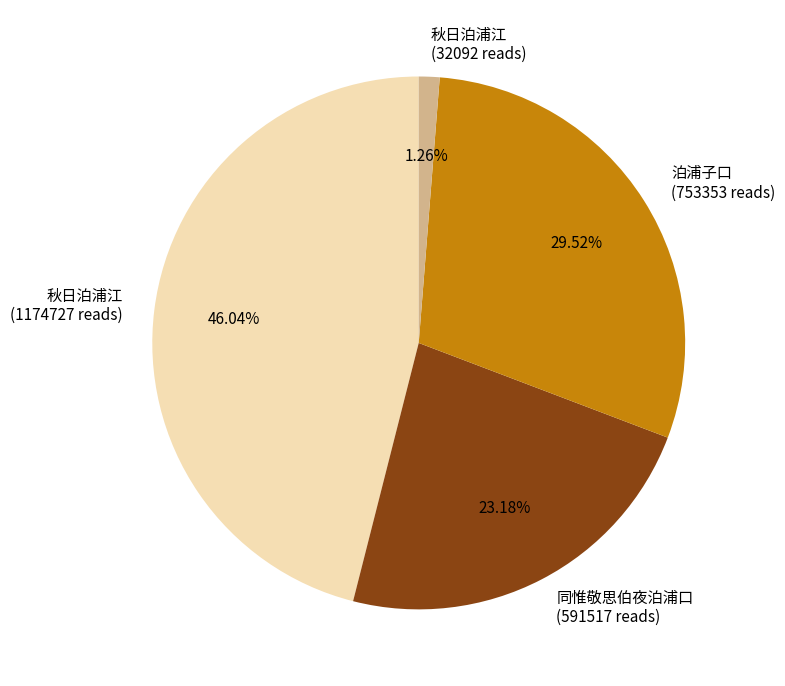

Combined, do 秋日泊浦江 (32092 reads) and 同惟敬思伯夜泊浦口 (591517 reads) account for over 50%?

No